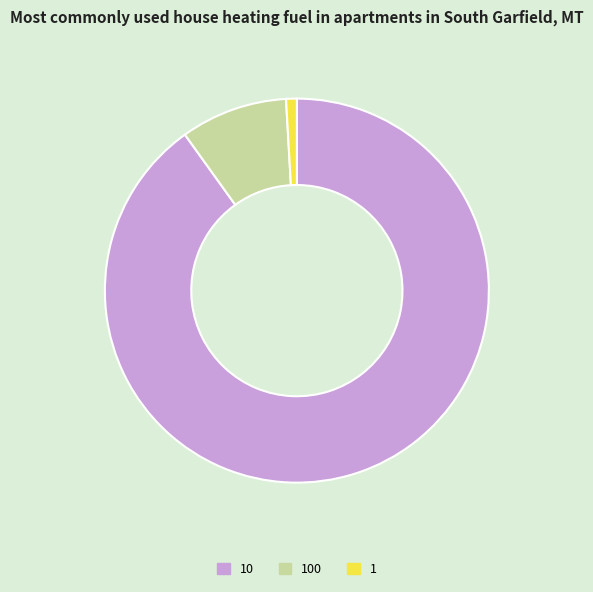

What is the largest slice in the pie chart?

10